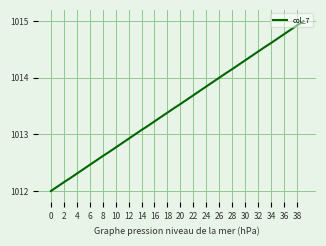

What is the difference between the maximum and minimum values?

3.0